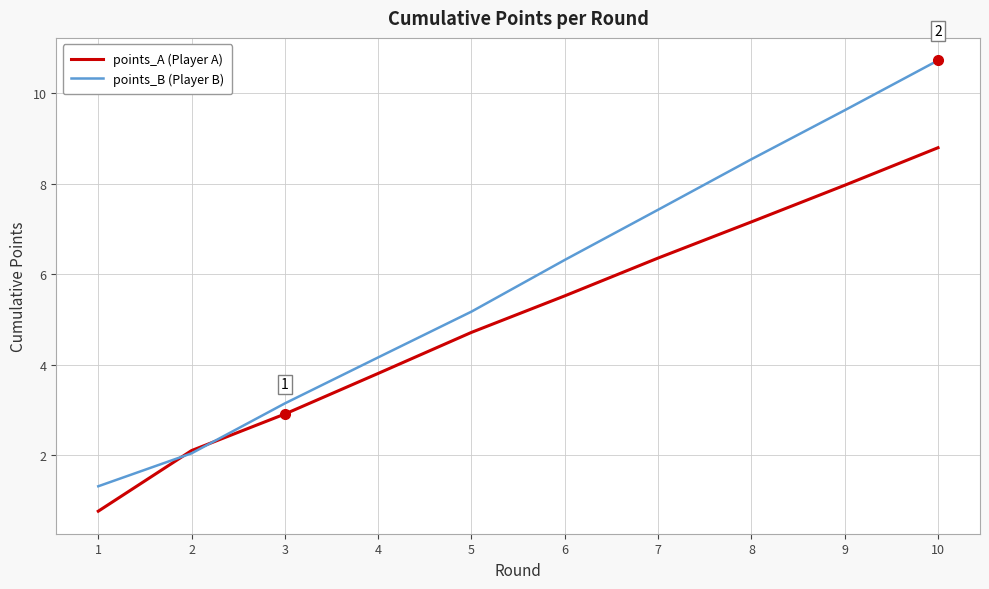

Rank the series by their average value, from lowest to highest.

points_A (Player A), points_B (Player B)